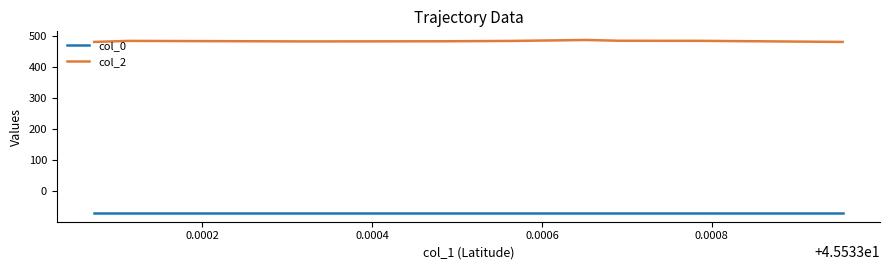

True or false: col_0 and col_2 cross at least once.

False